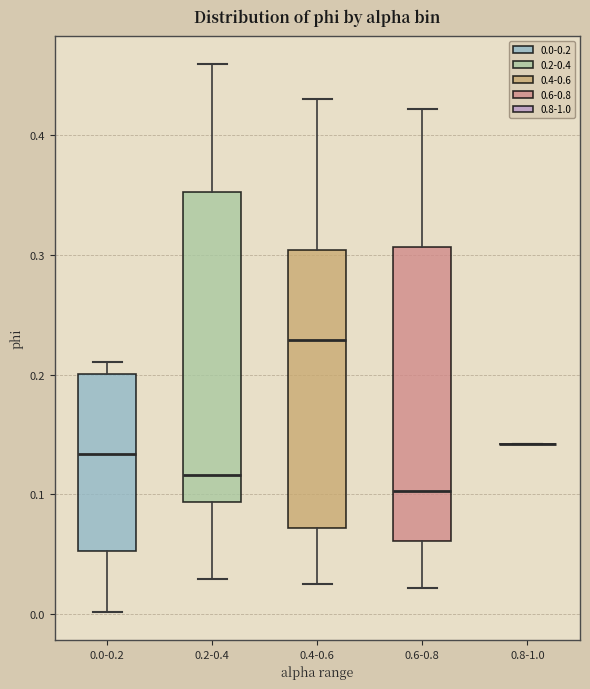

Comparing the boxes themselves (not the whiskers), which one is the tallest?

0.2-0.4